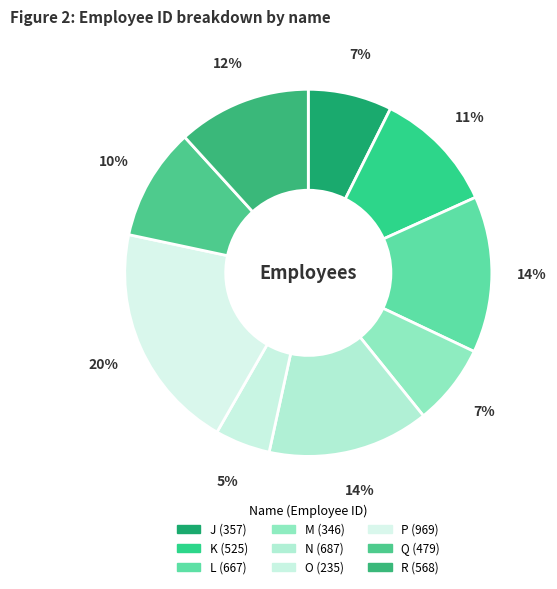

How many segments does this pie chart have?

9